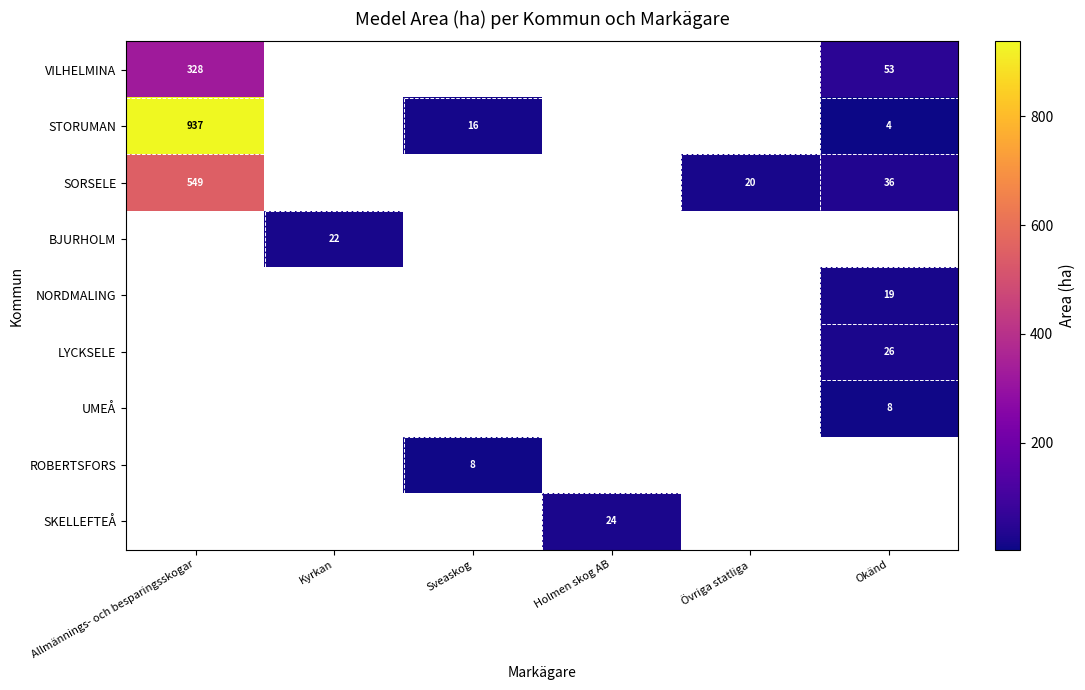

Is it true that UMEÅ equals 11.2 at Okänd?

False